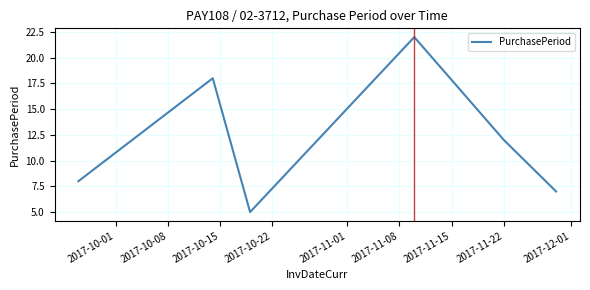

What is the difference between the maximum and minimum values?

17